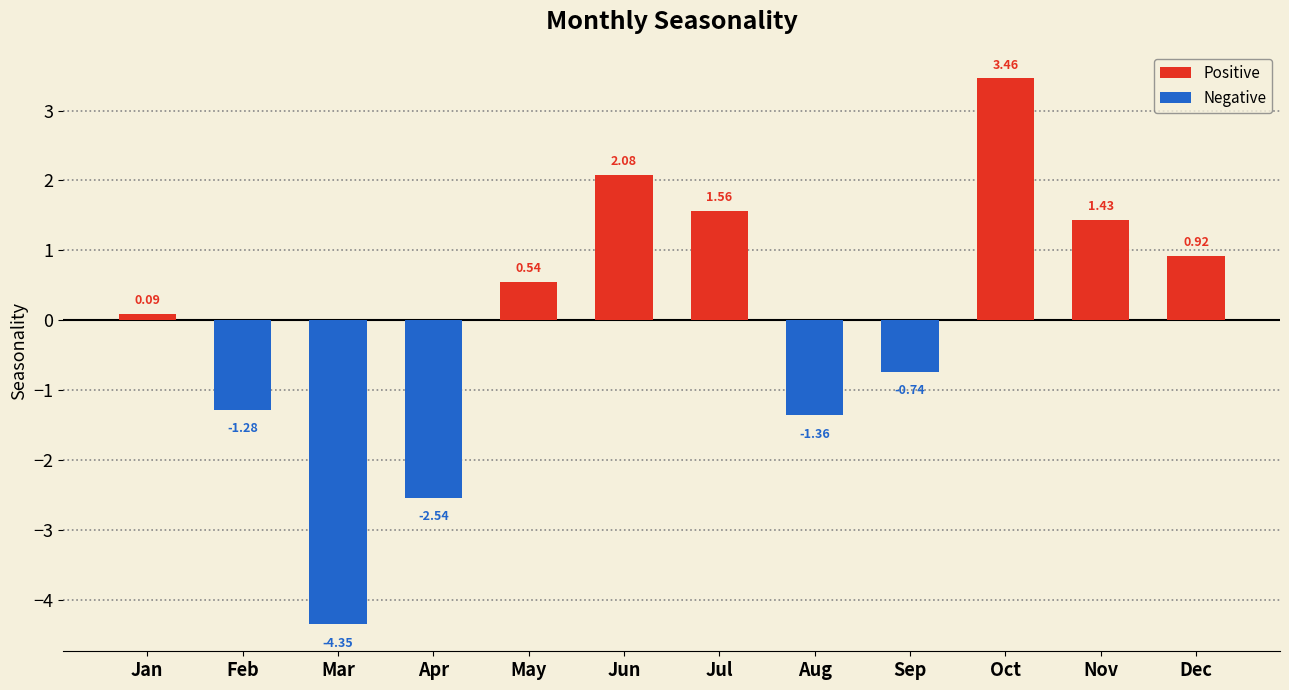

Approximately how many times larger is the value at Dec compared to Oct?

0.3